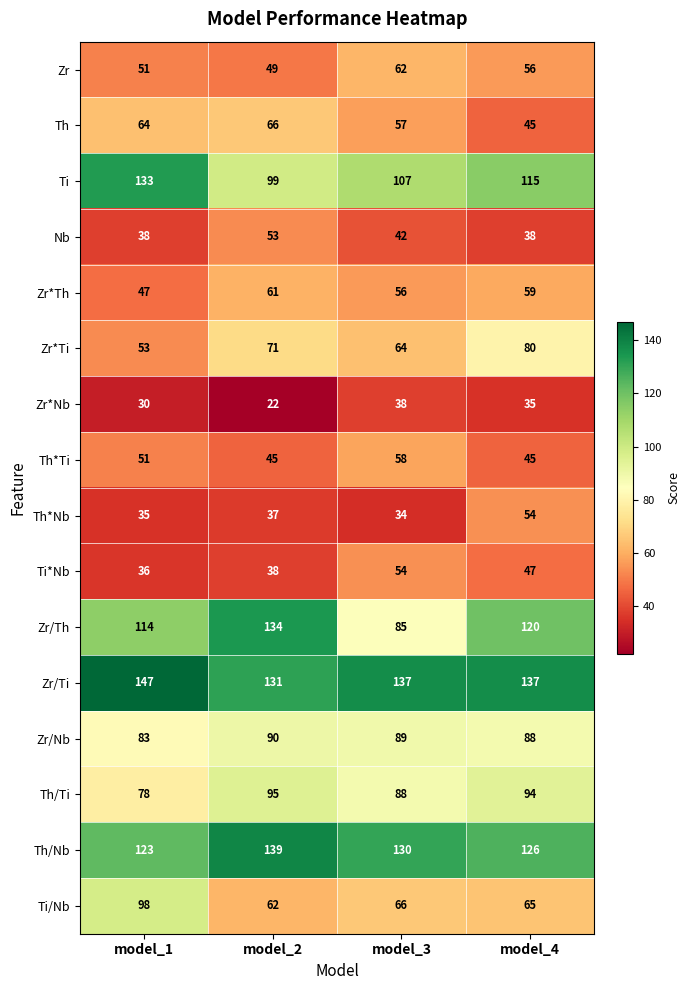

What is the average value of the Zr/Ti series?

138